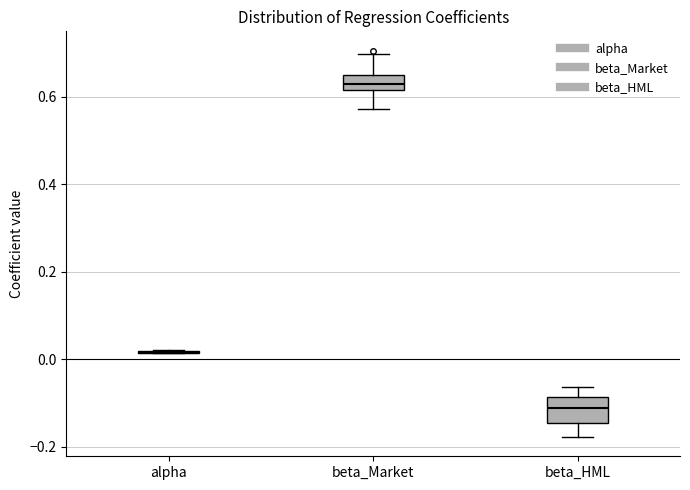

Where is the lower edge of the box for beta_Market on the y-axis? The values are not printed on the chart, so give them approximately, as read against the axis.

0.62